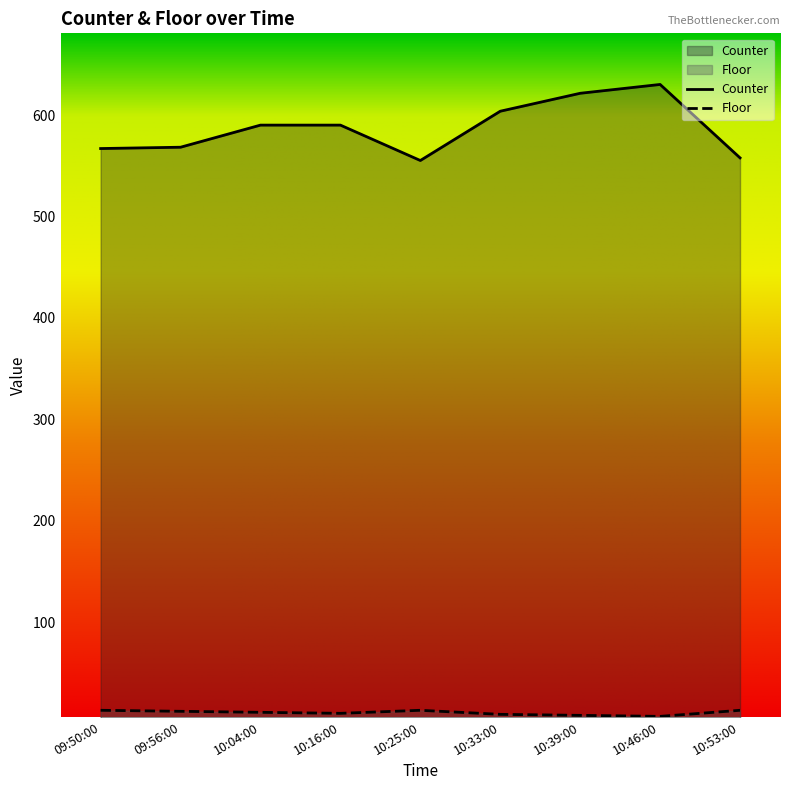

Where does the Floor series first go above 11?

09:50:00